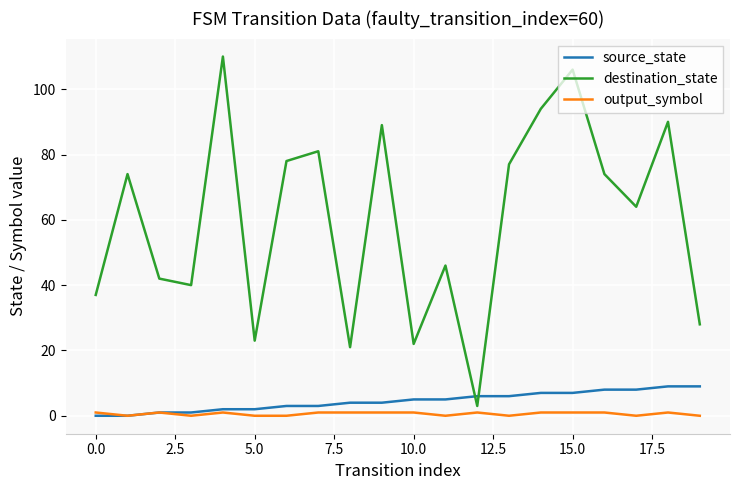

Which series has the largest range (max minus min)?

destination_state